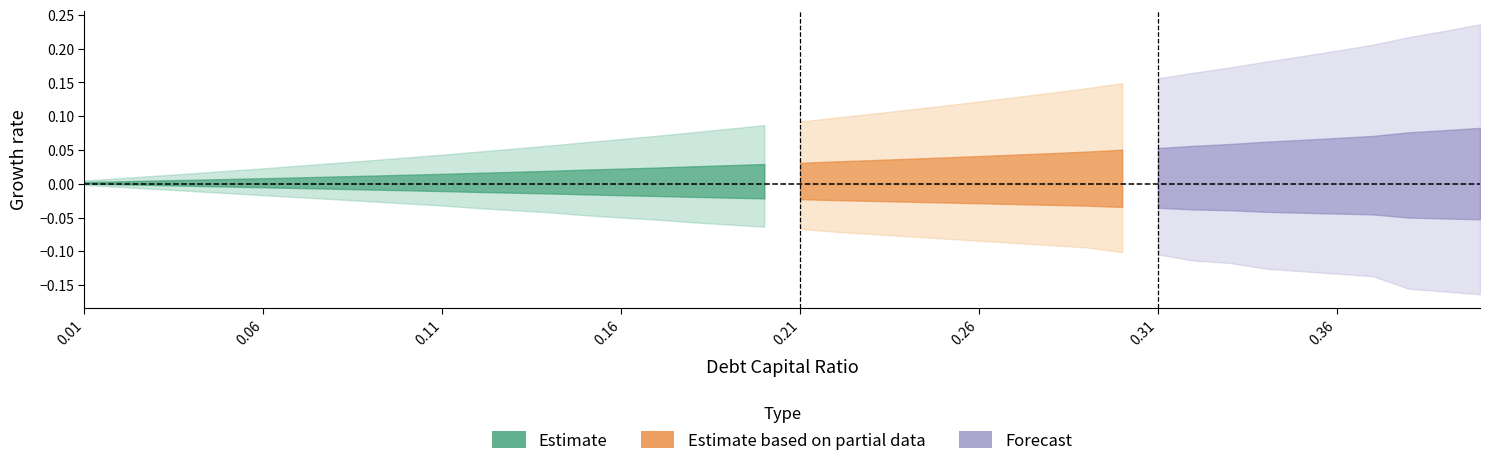

The debt_equity series shows 0.1 at 24. True or false?

False